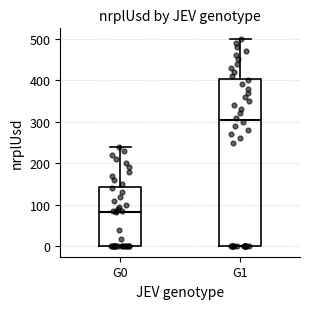

Where is the upper edge of the box for G1 on the y-axis? The values are not printed on the chart, so give them approximately, as read against the axis.

400